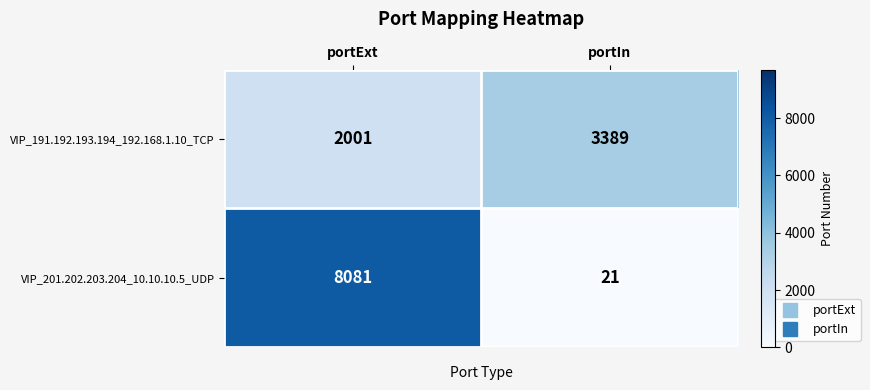

What is the total value across all series at portExt?

10082